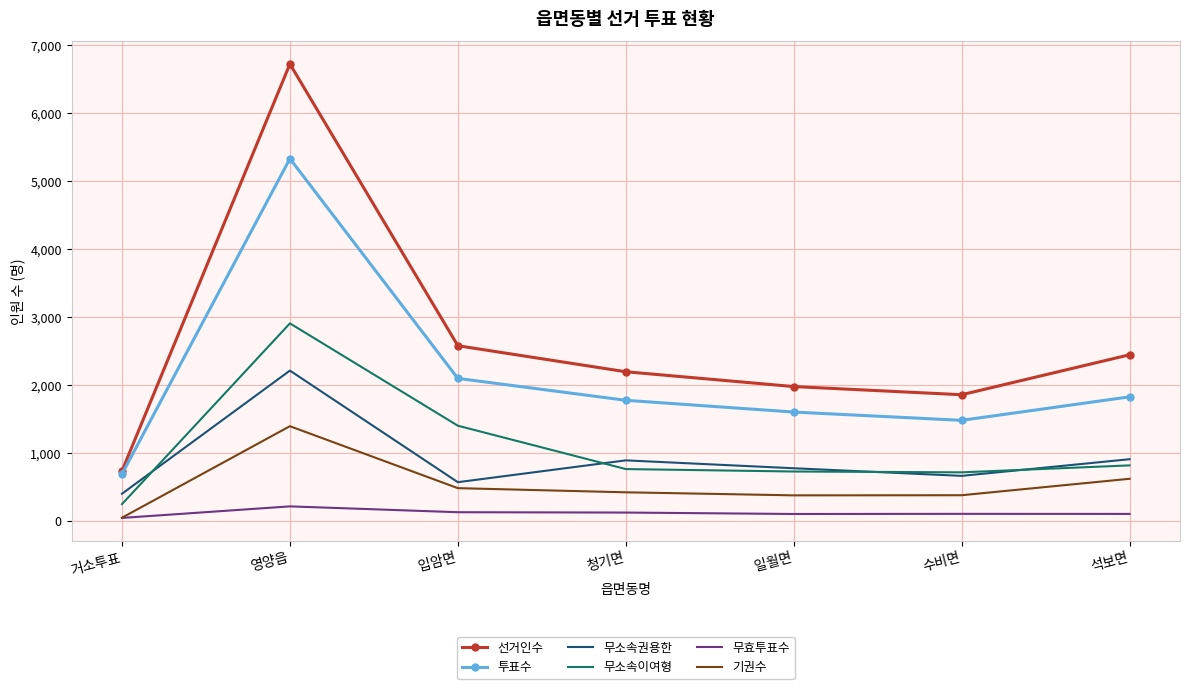

The value of 무소속권용한 at 일월면 is 483. True or false?

False